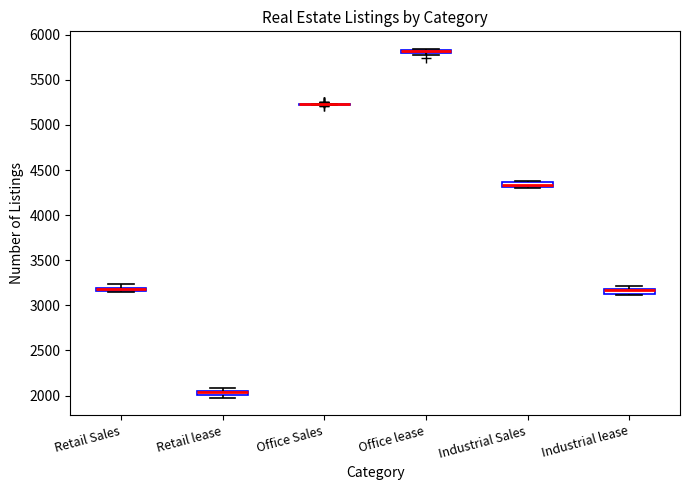

Where is the lower edge of the box for Retail Sales on the y-axis? The values are not printed on the chart, so give them approximately, as read against the axis.

3150